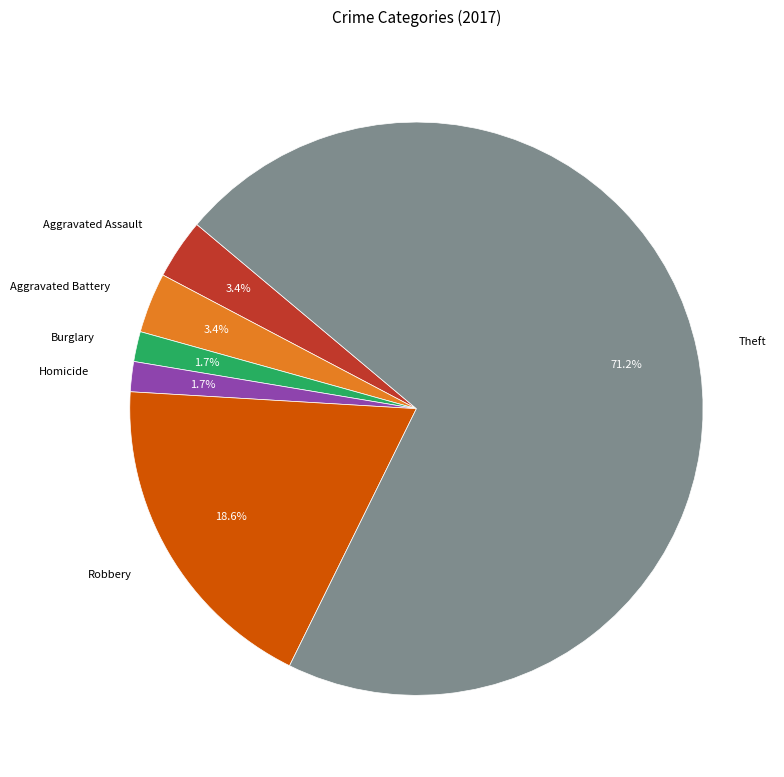

What is the largest slice in the pie chart?

Theft